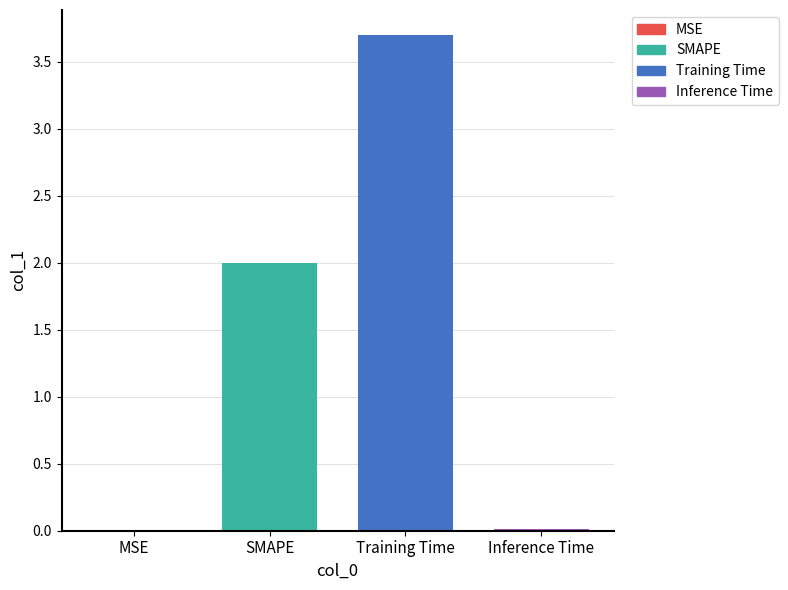

How many distinct data groups are displayed?

4